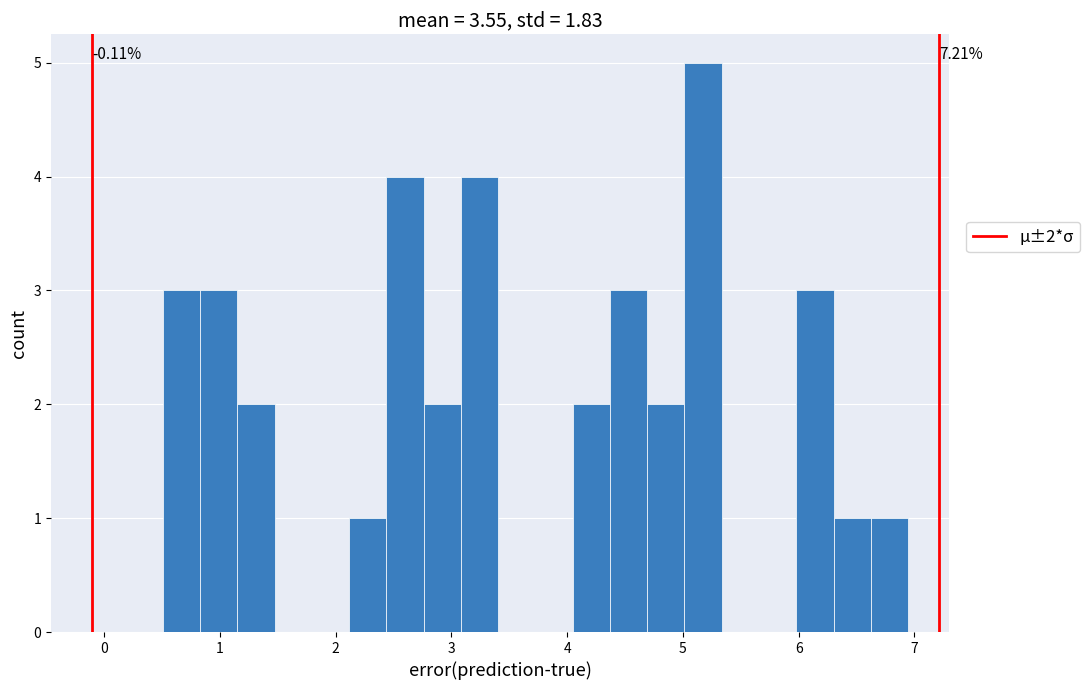

Around what value on the x-axis is the tallest bar? Give the approximate position of its centre, as read against the axis.

5.2